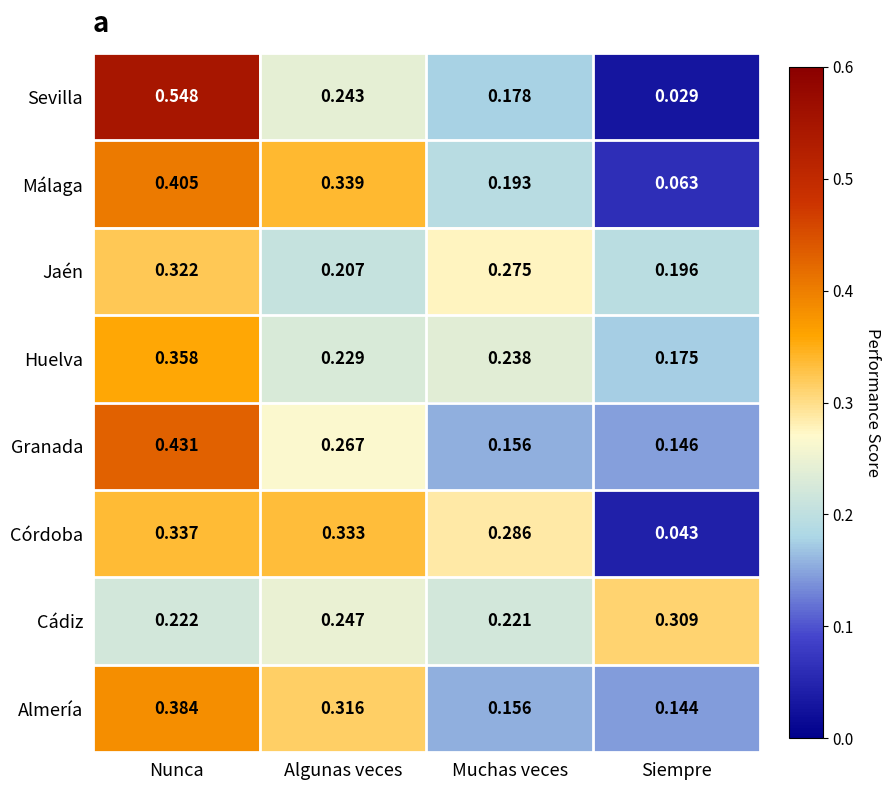

At which category is the sum across all series the highest?

Nunca